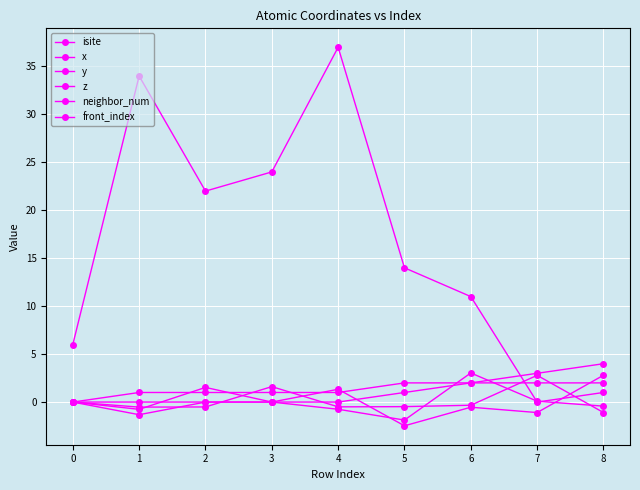

How many categories are shown in the chart?

9